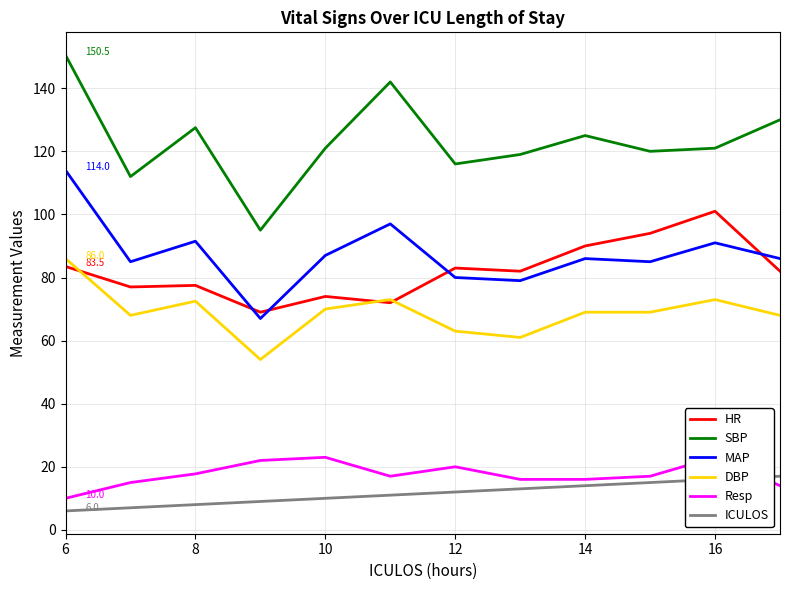

True or false: SBP and HR intersect in this chart.

False